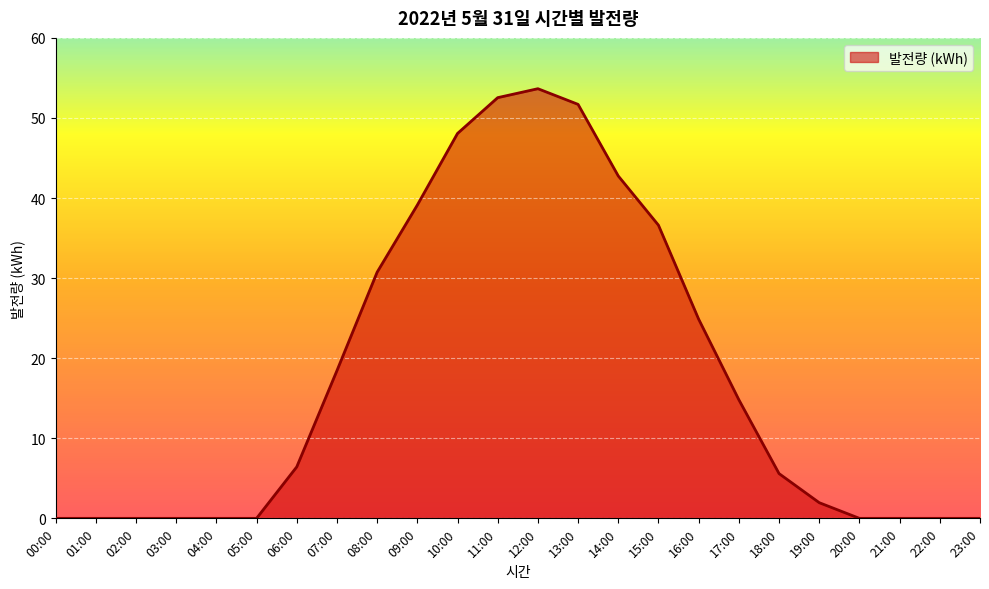

Reading left to right, what are all the values shown in this chart?

0.0	0.0	0.0	0.0	0.0	0.0	6.4	18.4	30.7	39.1	48.1	52.5	53.7	51.7	42.8	36.6	24.9	14.8	5.6	2.0	0.0	0.0	0.0	0.0